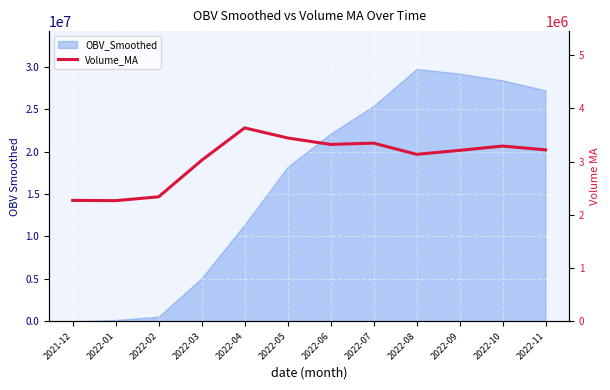

Where does the data first go above 3222143?

2022-04